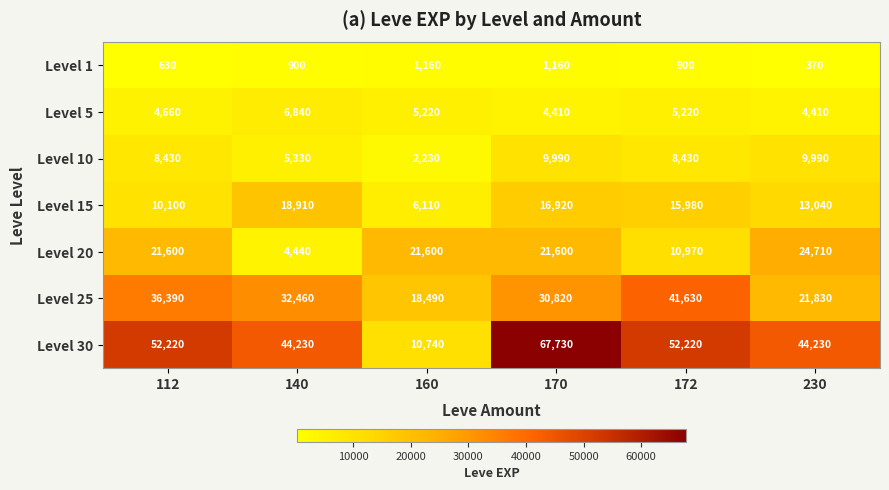

What is the difference between the Level 5 values at 140 and 170?

2430